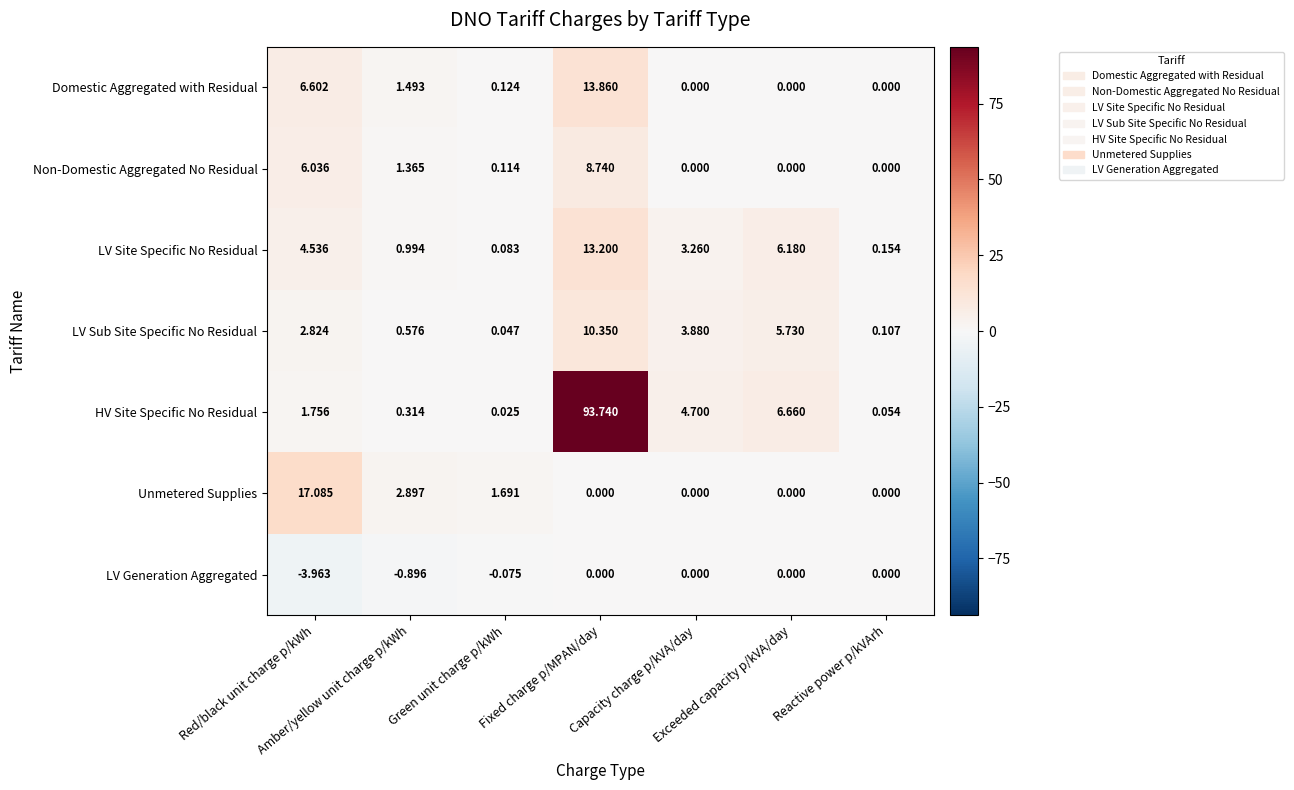

Which series has the largest total across all categories?

HV Site Specific No Residual